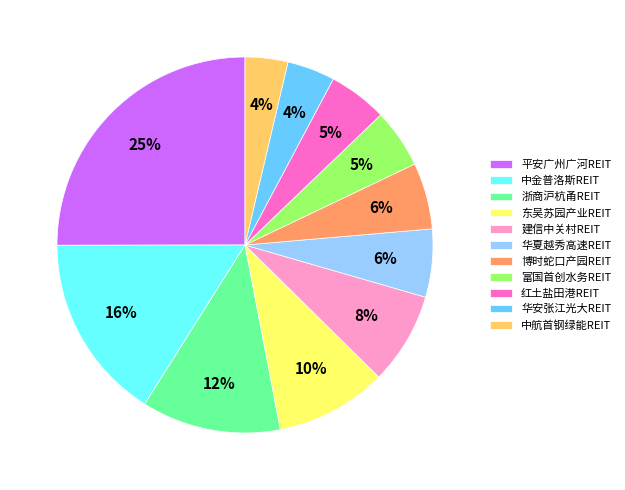

What percentage is the 富国首创水务REIT slice, to the nearest percent?

5%